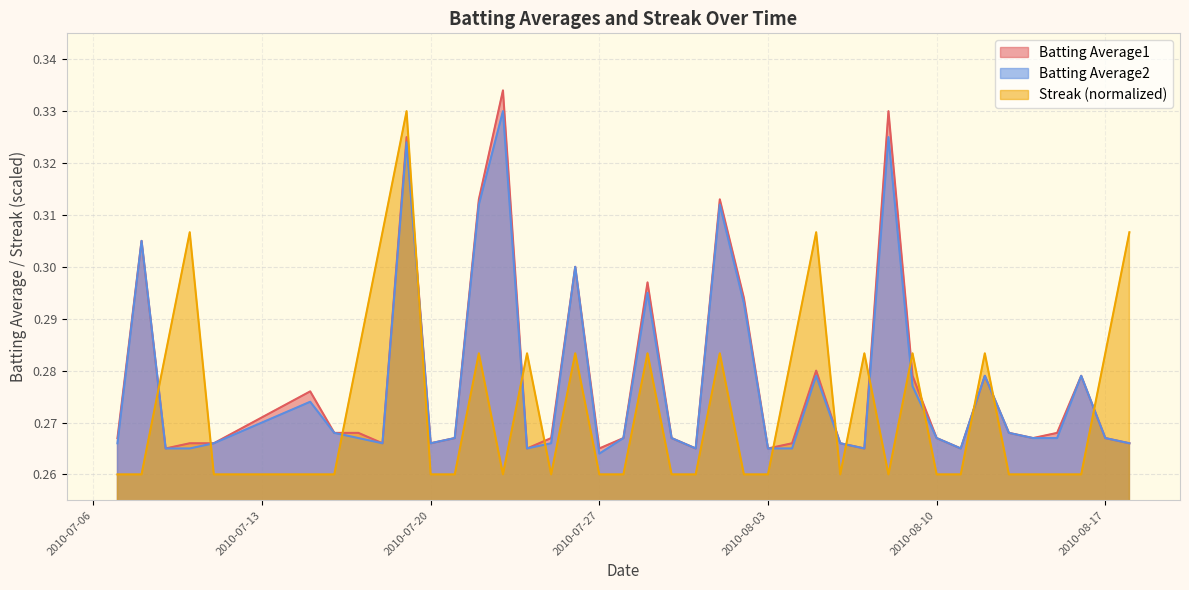

Where do Batting Average2 and Streak first cross each other?

2010-07-08 and 2010-07-09